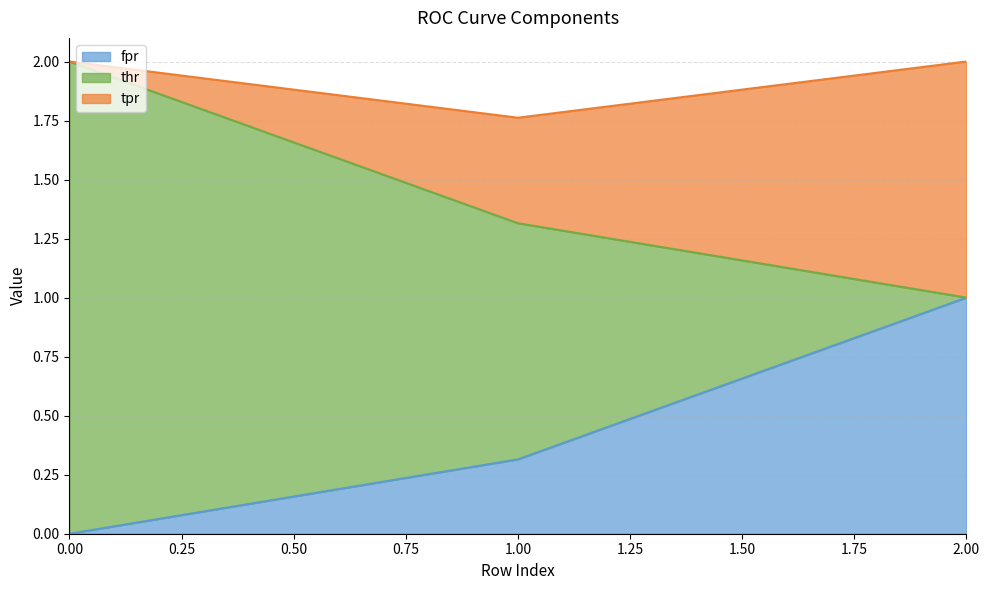

Is it true that fpr equals -0.4 at 0?

False